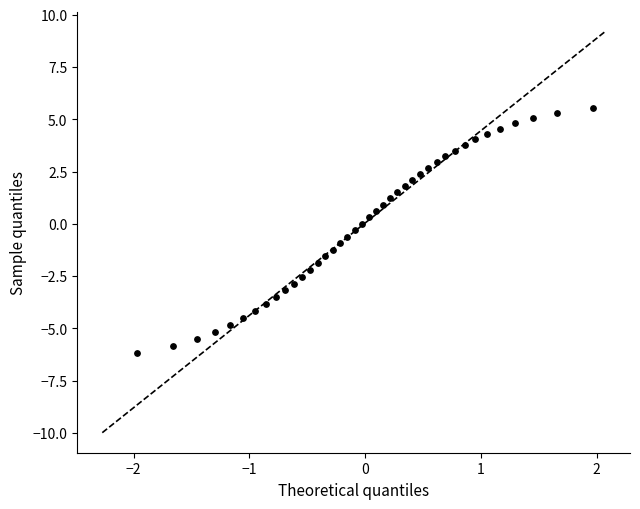

What is the range of X values (max minus min)?

3.9